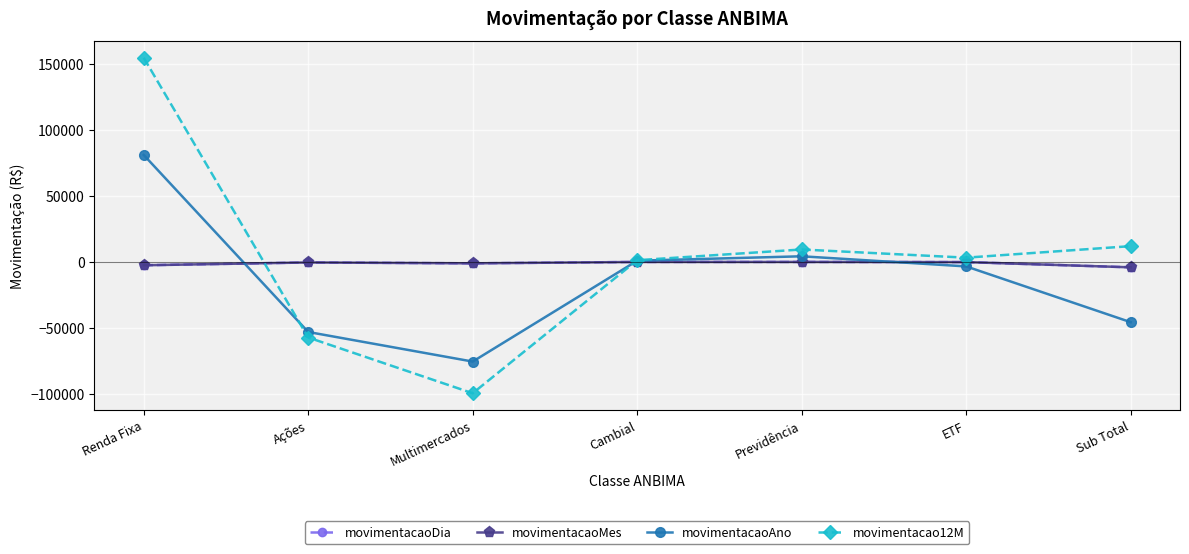

Is the value of movimentacaoDia at Previdência greater than the value of movimentacao12M at Renda Fixa?

No